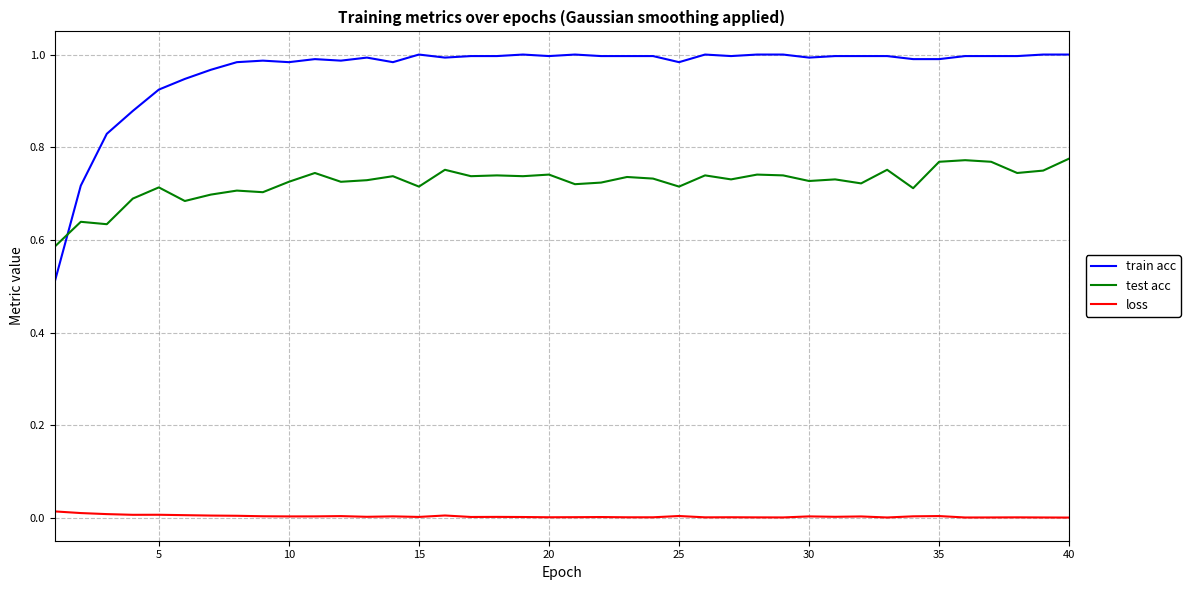

Which series has the largest total across all categories?

train acc